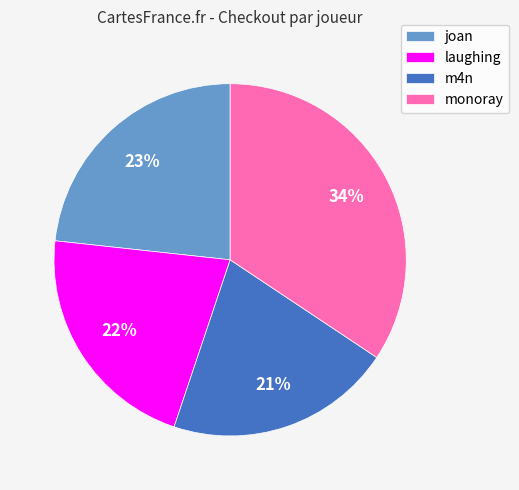

Which slice is the smallest?

m4n